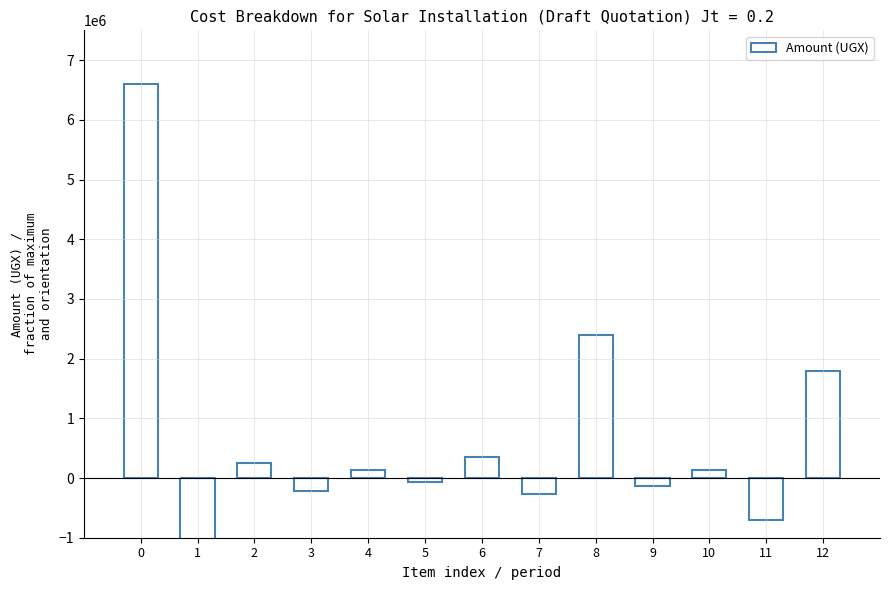

List the labels in order of value, smallest first.

1, 11, 7, 3, 9, 5, 4, 10, 2, 6, 12, 8, 0